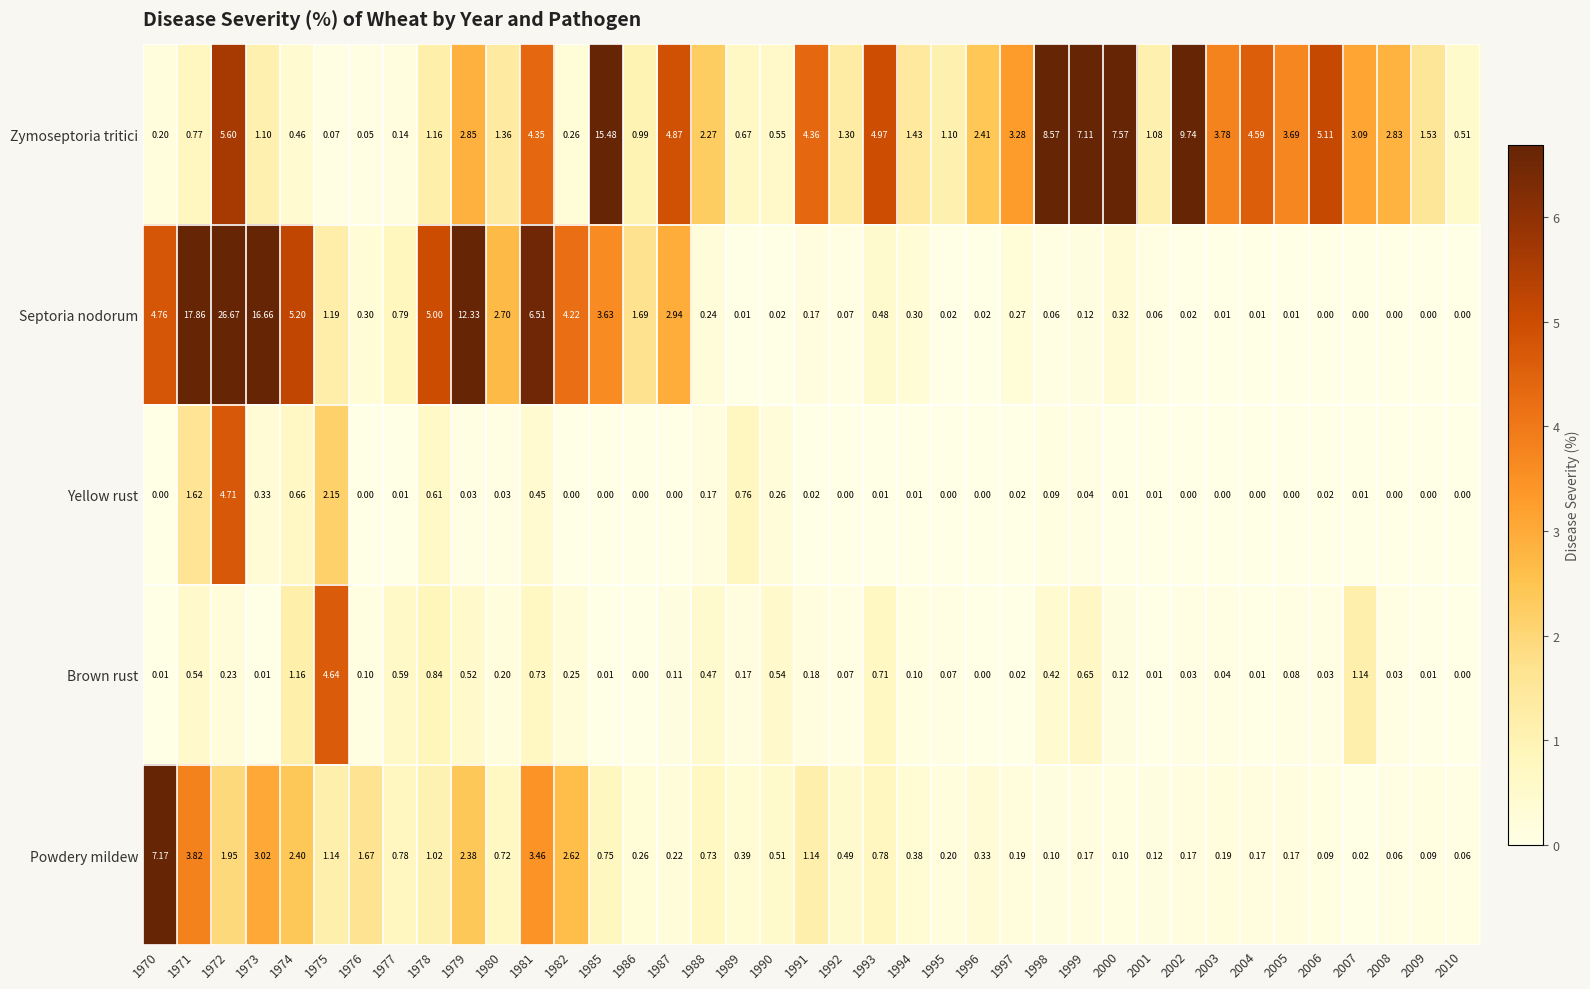

List the series in order of their peak value, lowest first.

Brown rust, Yellow rust, Powdery mildew, Zymoseptoria tritici, Septoria nodorum